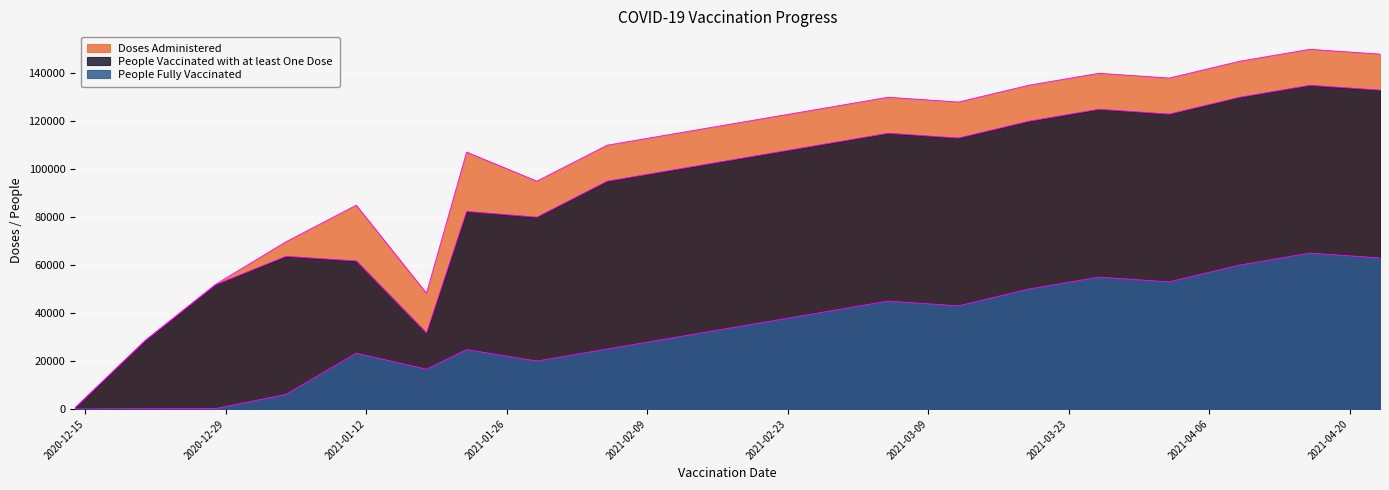

What is the label of the 2nd point from the right?

2021-04-16